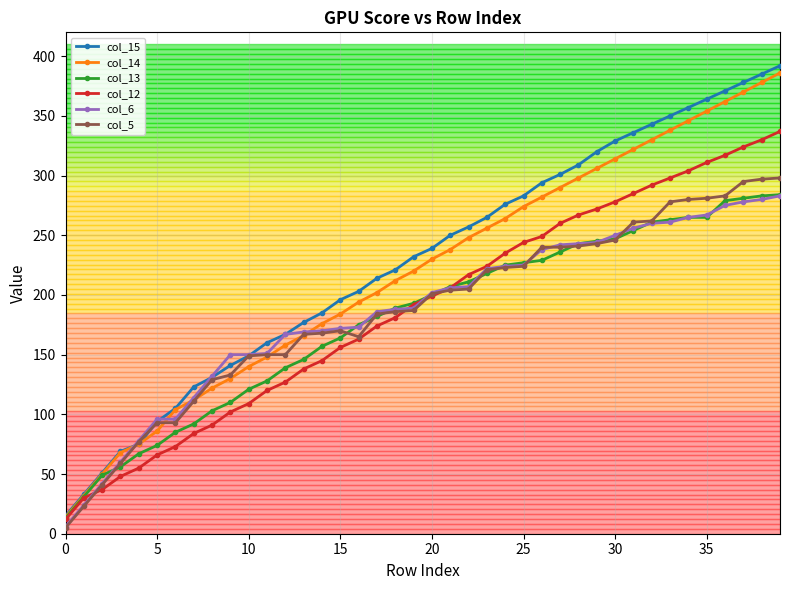

Which series has the largest range (max minus min)?

col_15